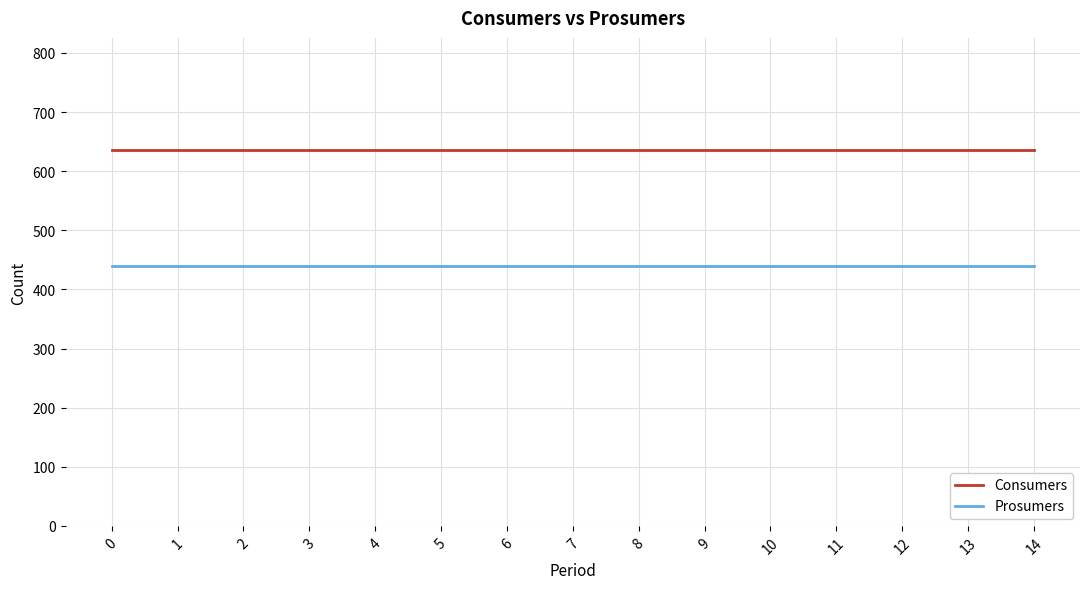

Reading left to right, transcribe all the data shown in this chart.

Consumers: 0=635	1=635	2=635	3=635	4=635	5=635	6=635	7=635	8=635	9=635	10=635	11=635	12=635	13=635	14=635
Prosumers: 0=440	1=440	2=440	3=440	4=440	5=440	6=440	7=440	8=440	9=440	10=440	11=440	12=440	13=440	14=440